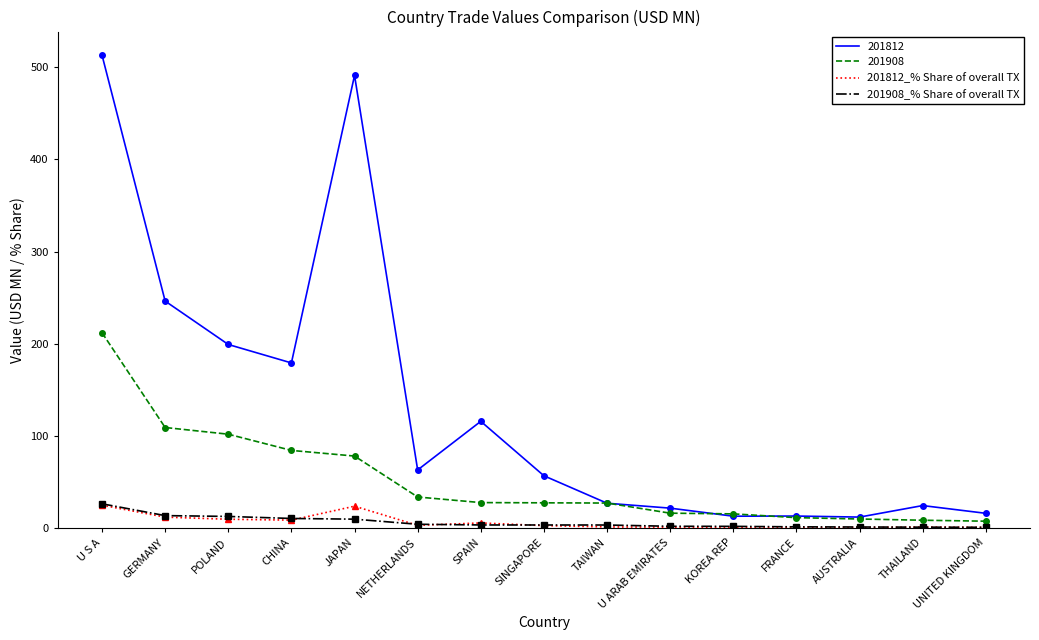

Which series has the widest spread of values?

201812